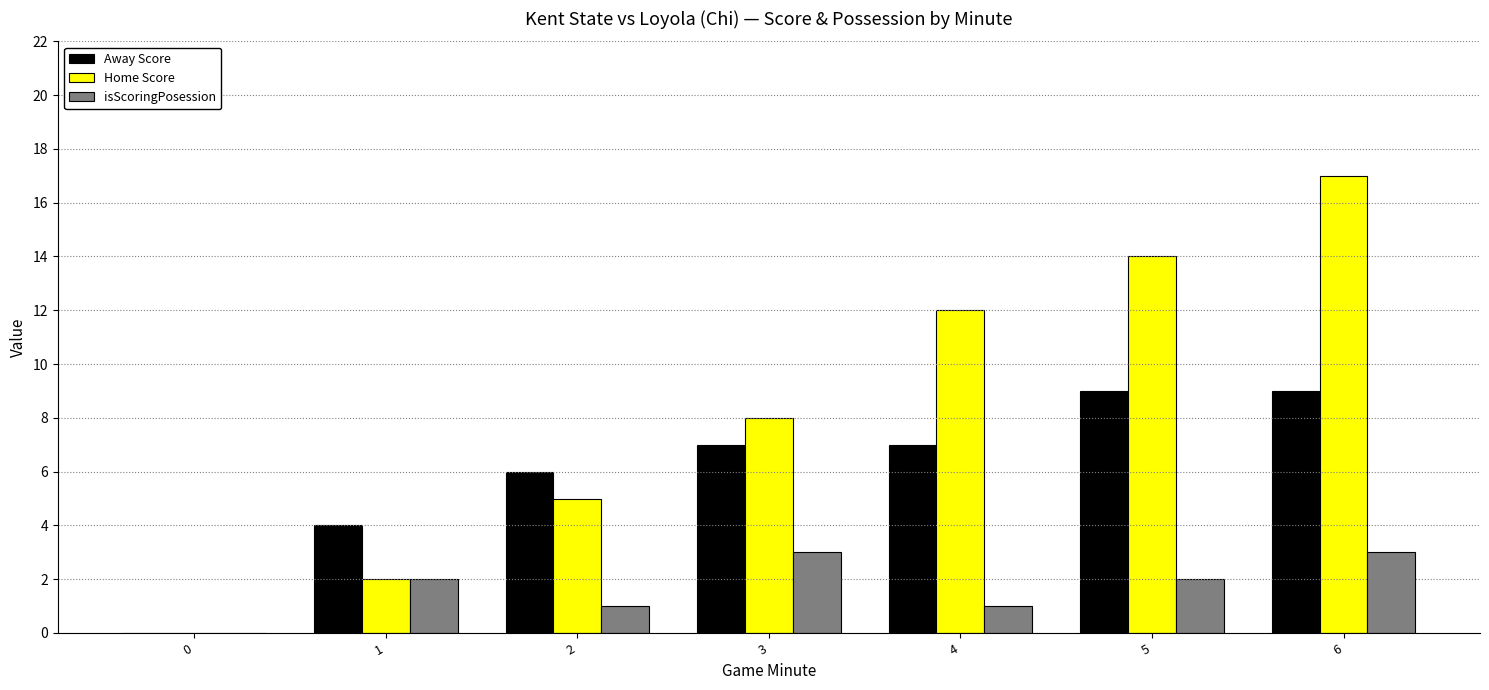

How many groups of bars are there?

7